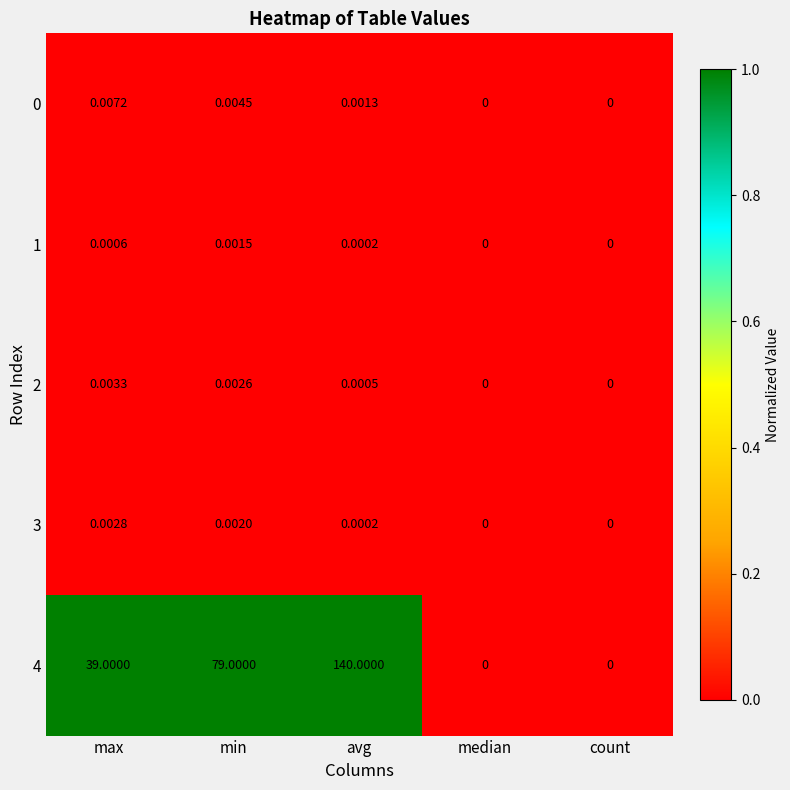

Which category has the highest value in the 4 series?

avg